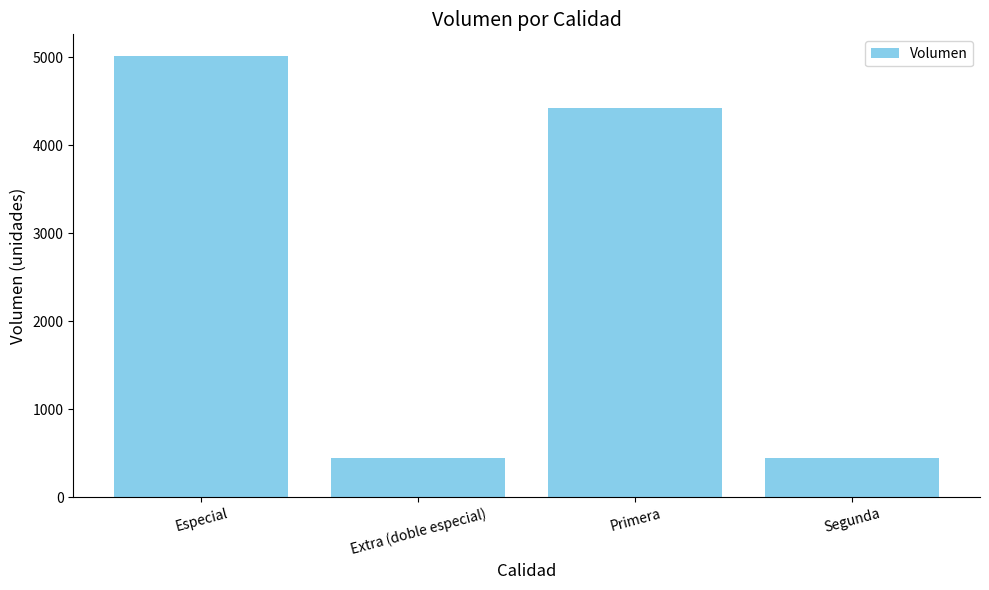

What is the sum of all values?

10330